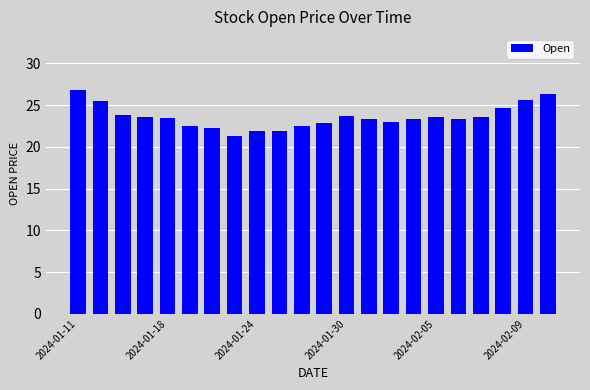

What is the difference between the maximum and minimum values?

5.5